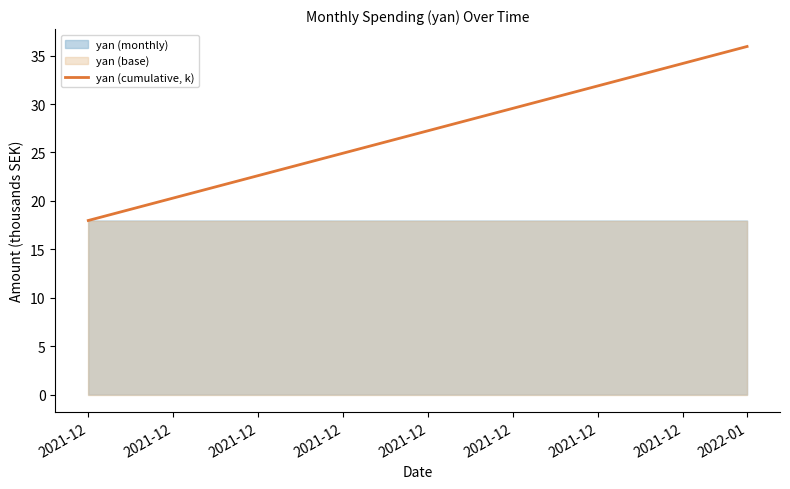

At which category does the chart reach its minimum across all series?

2021-12